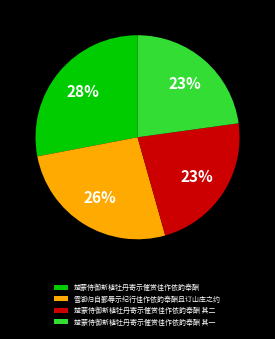

Which has a higher value, 楚蒙侍御新植牡丹寄示催赏佳作依韵奉酬 其一 or 楚蒙侍御新植牡丹寄示催赏佳作依韵奉酬?

楚蒙侍御新植牡丹寄示催赏佳作依韵奉酬